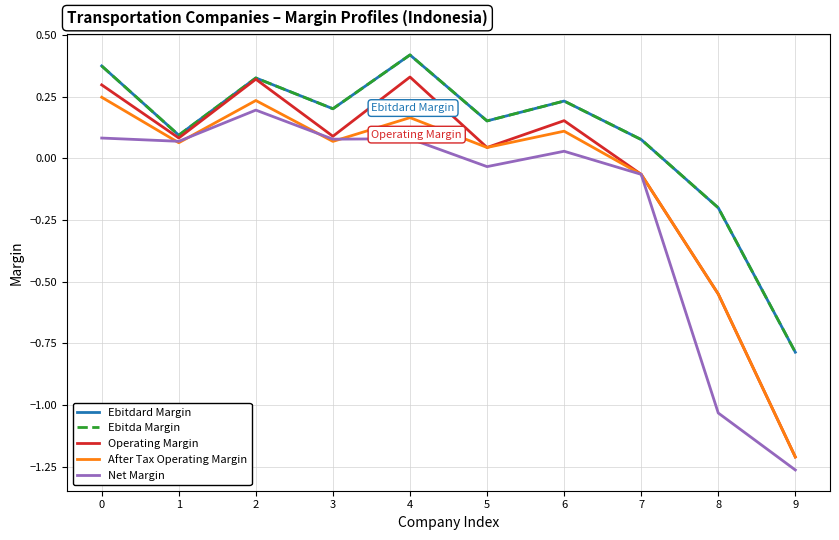

Where is the first local minimum for Net Margin?

1